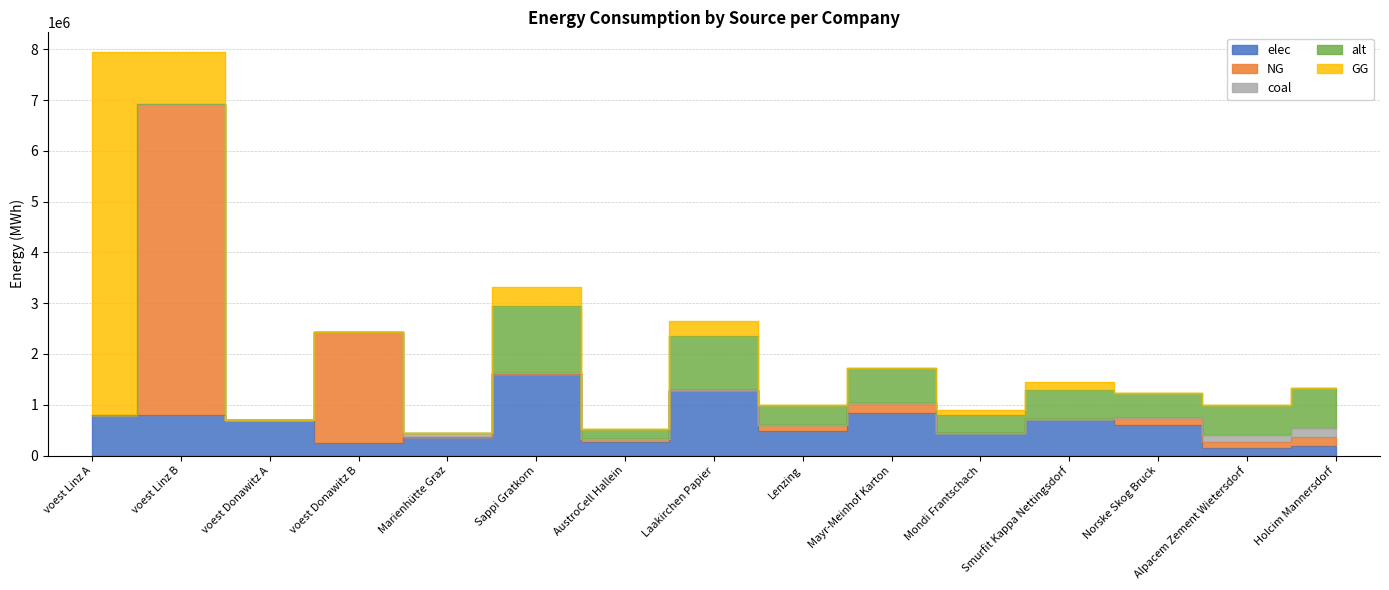

What is the value of the elec point at the 4th from the left?

242990.7